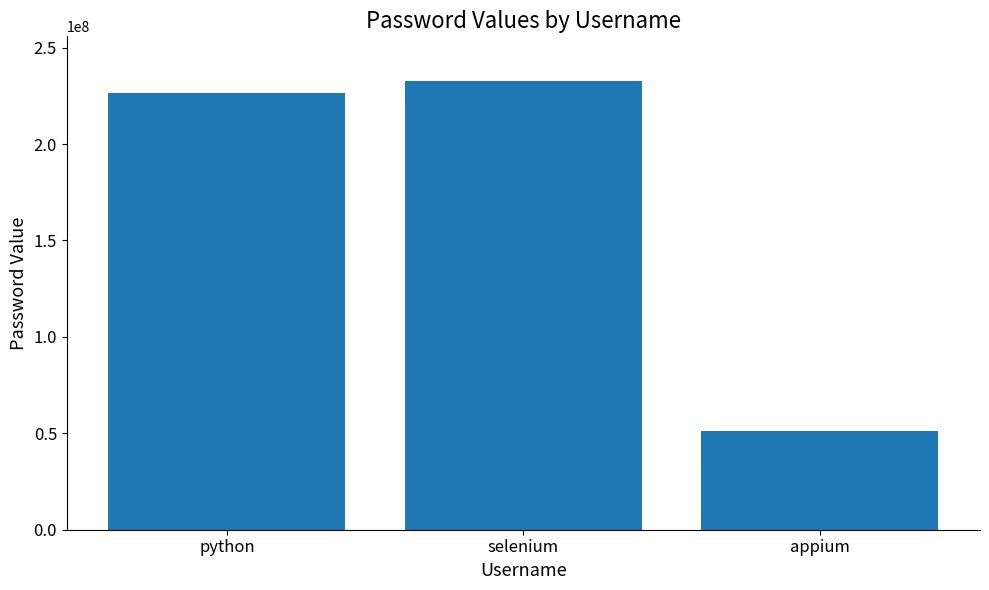

Does the chart contain stacked bars?

No